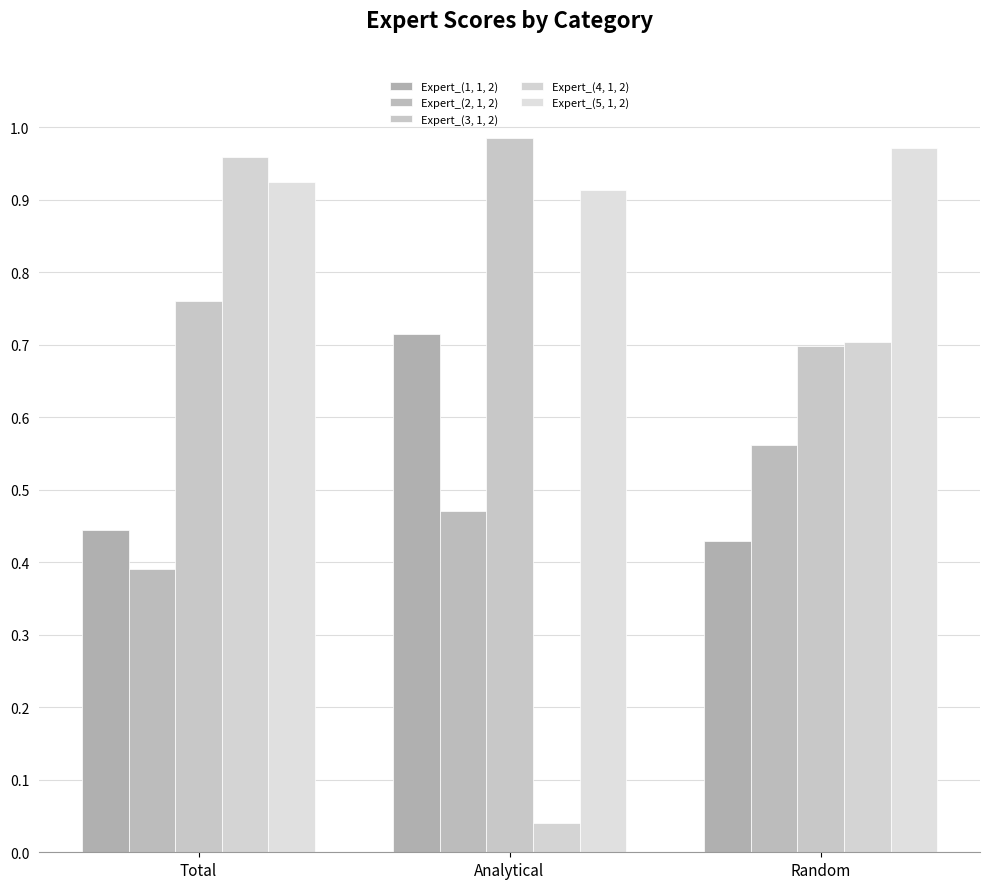

Between Total and Analytical, which series saw the biggest shift?

Expert_(4, 1, 2)